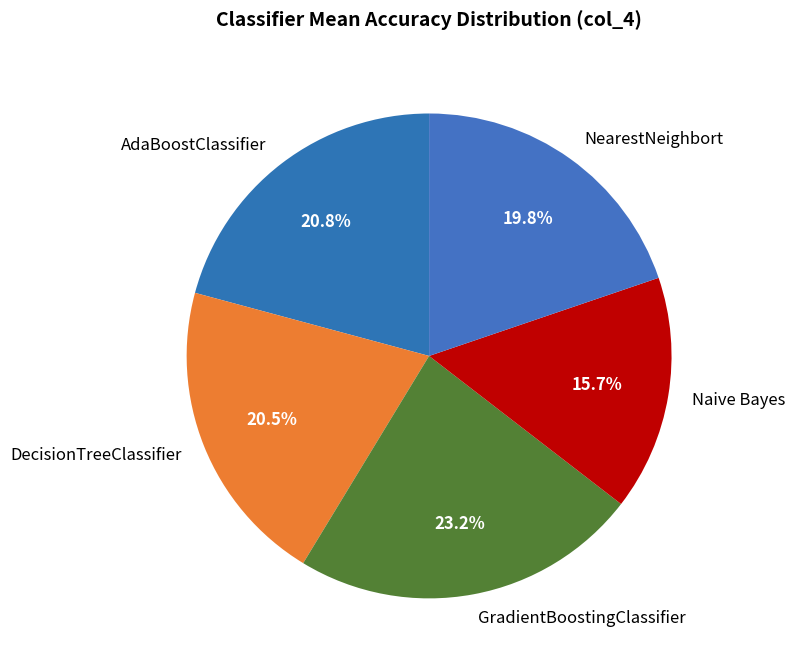

Count the number of slices in the pie.

5